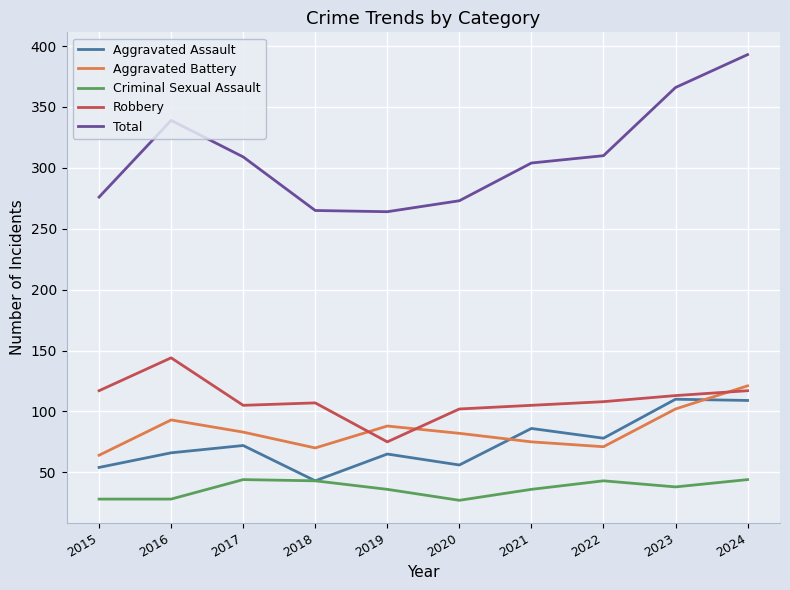

Does the chart display data point markers on the line(s)?

No